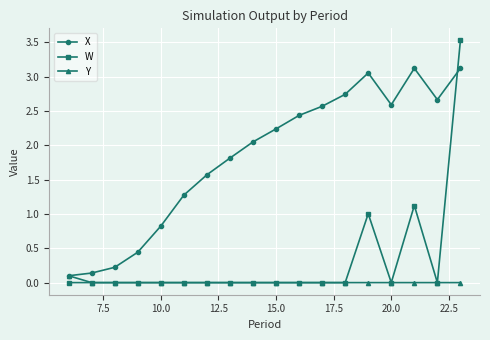

Rank the series by their maximum value, from lowest to highest.

Y, X, W